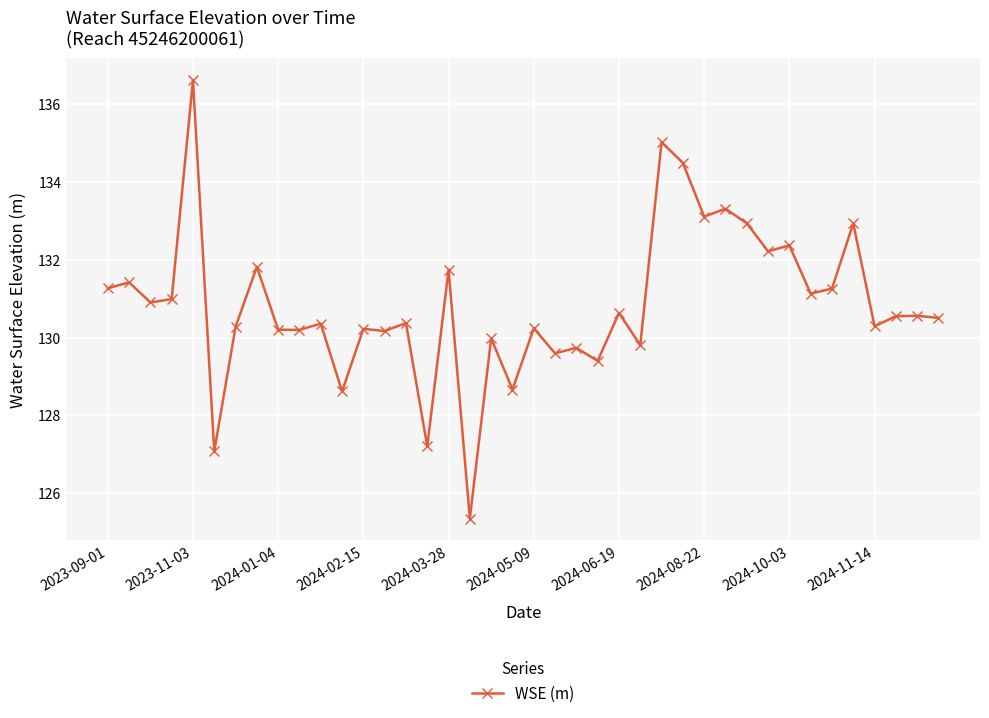

What is the average value?

130.8